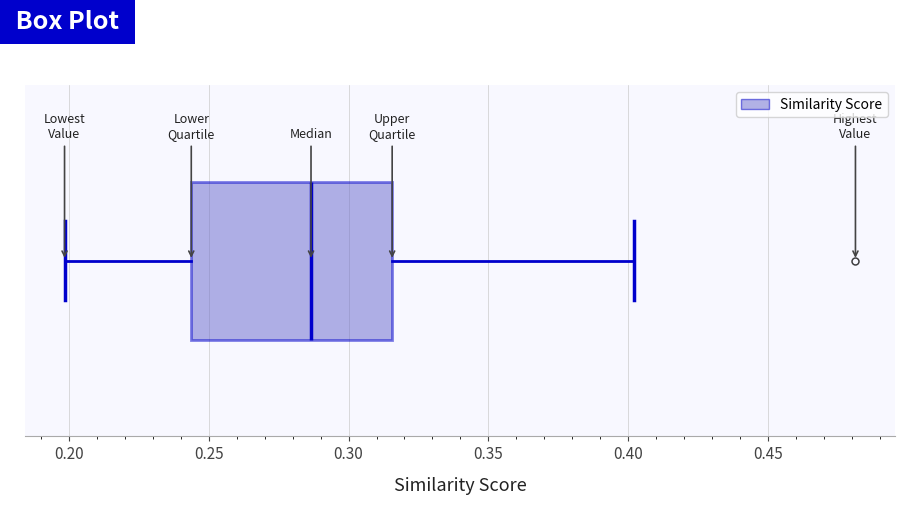

Transcribe this box plot: give where the median line is, the range the box spans, and where the two whiskers end, as read against the x-axis. The values are not printed on the chart, so give them approximately, as read against the axis.

median 0.285, box 0.245 to 0.315, whiskers 0.200 to 0.400